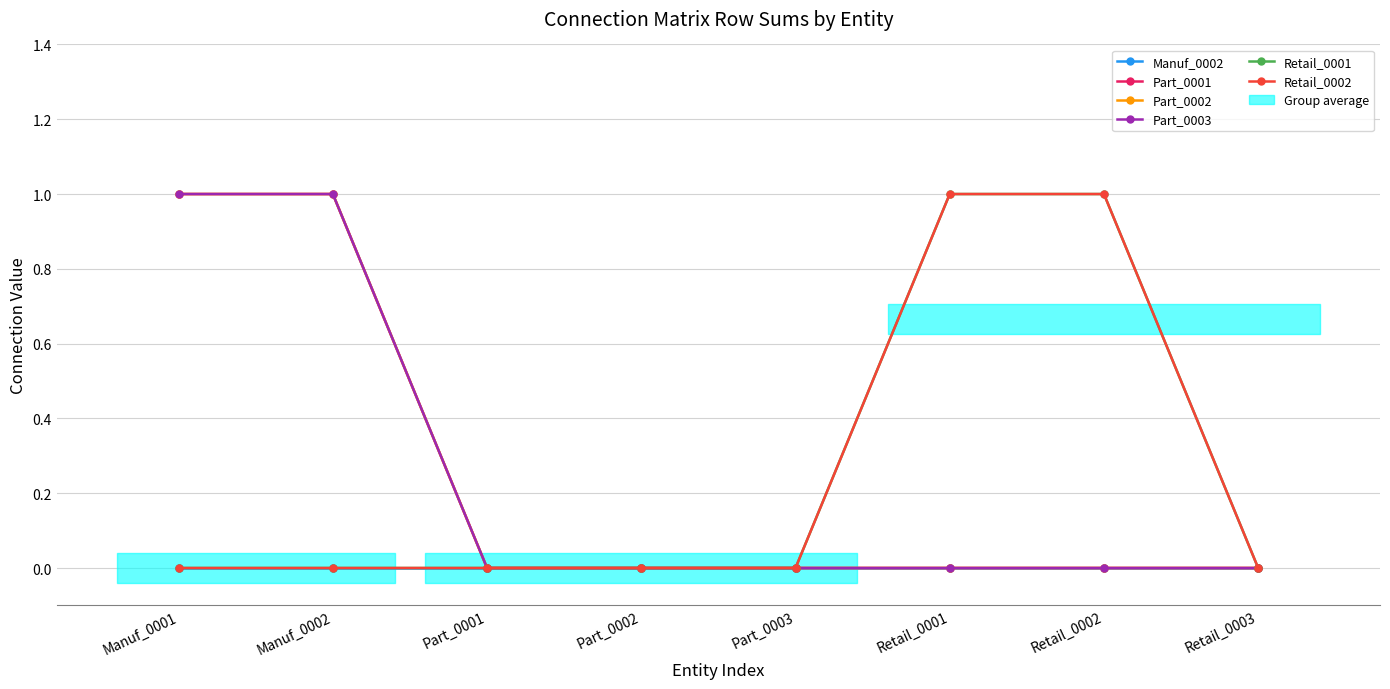

What are all the series names shown in the legend?

Manuf_0002, Part_0001, Part_0002, Part_0003, Retail_0001, Retail_0002